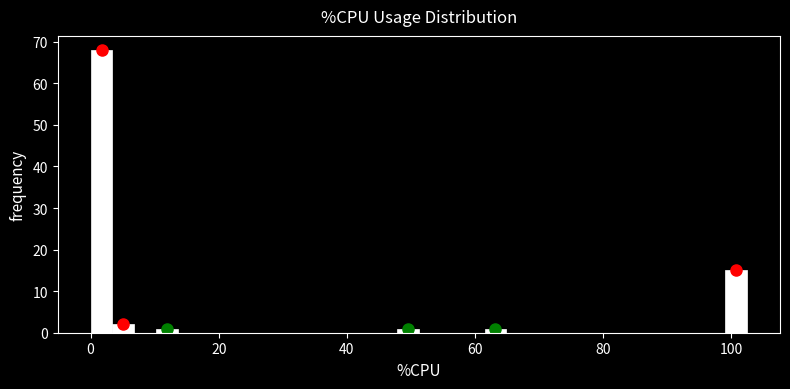

Around what value on the x-axis is the tallest bar? Give the approximate position of its centre, as read against the axis.

2